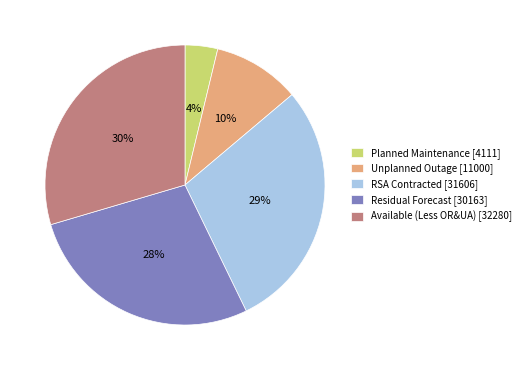

Do Available (Less OR&UA) [32280] and Residual Forecast [30163] together represent more than half of the pie?

Yes